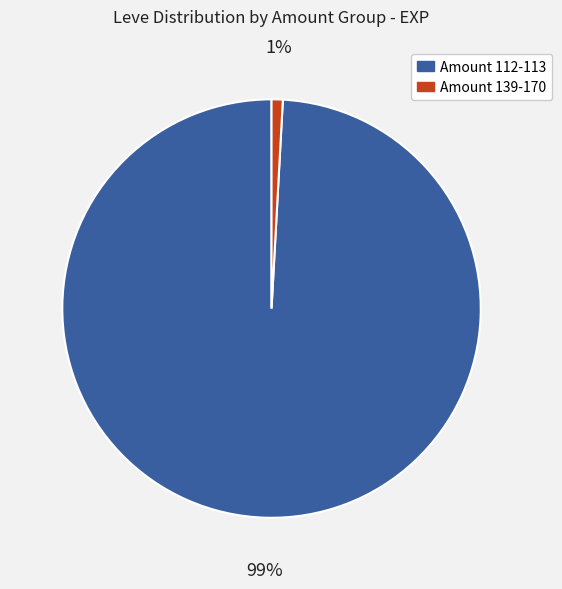

Is there a majority slice in this chart?

Yes